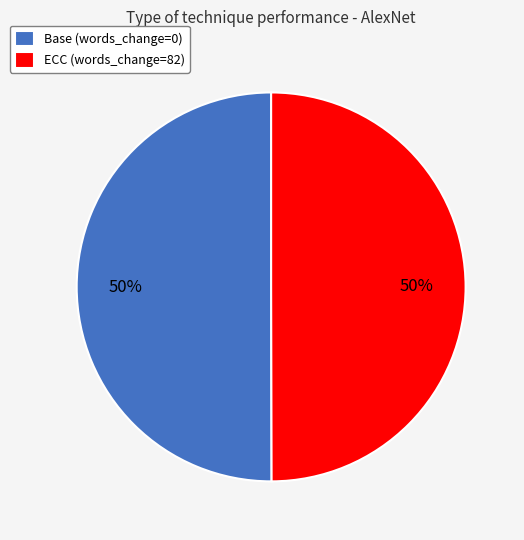

To the nearest percent, what is the average slice percentage?

50%